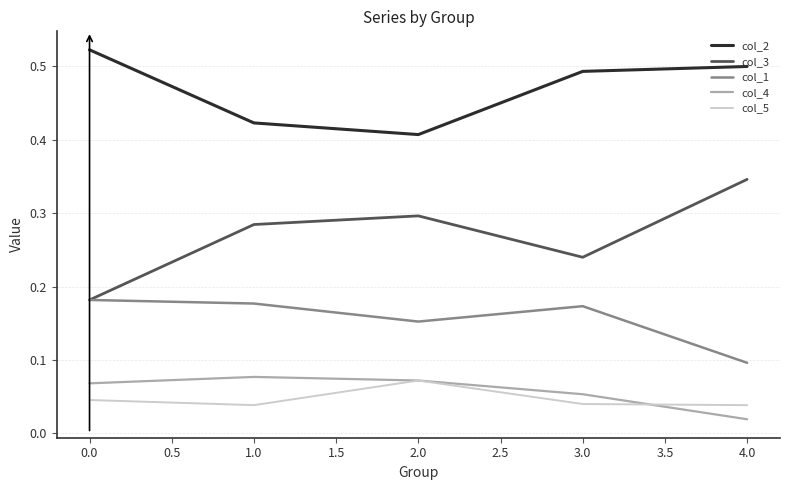

At which label does col_3 reach its peak?

4.0